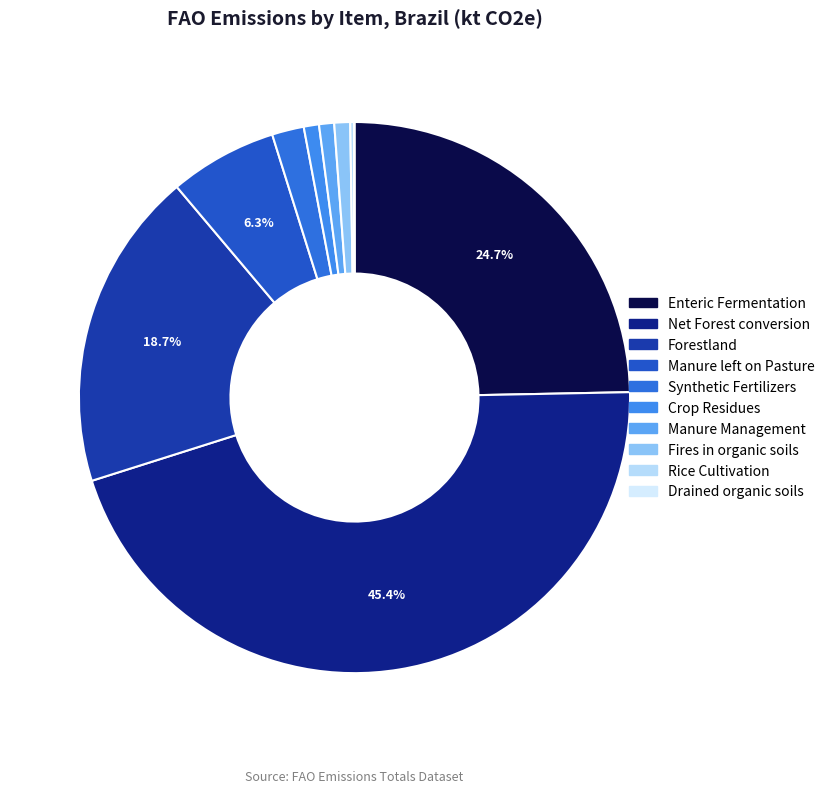

Which category has the smallest portion of the pie?

Drained organic soils